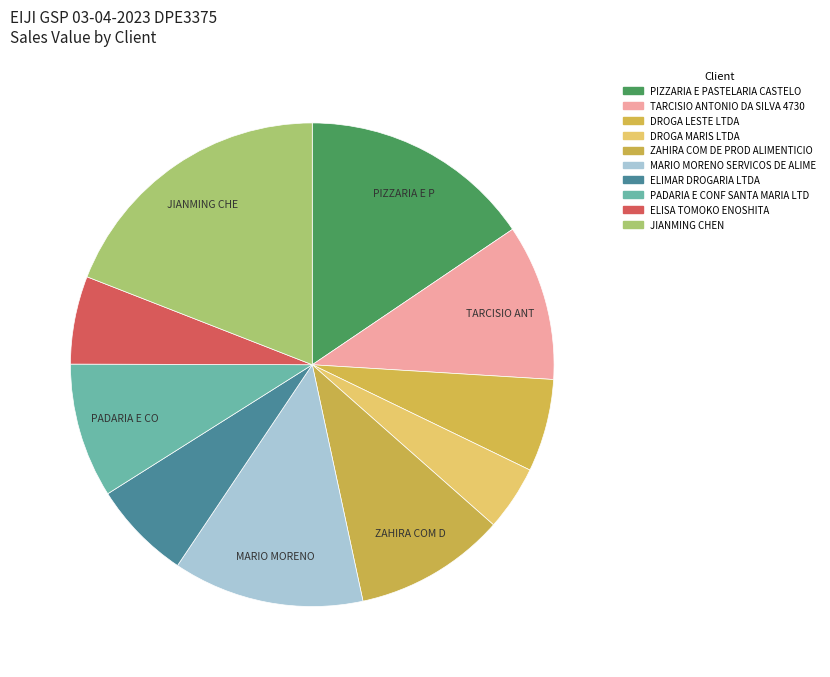

The DROGA LESTE LTDA slice represents 6% of the pie. True or false?

True